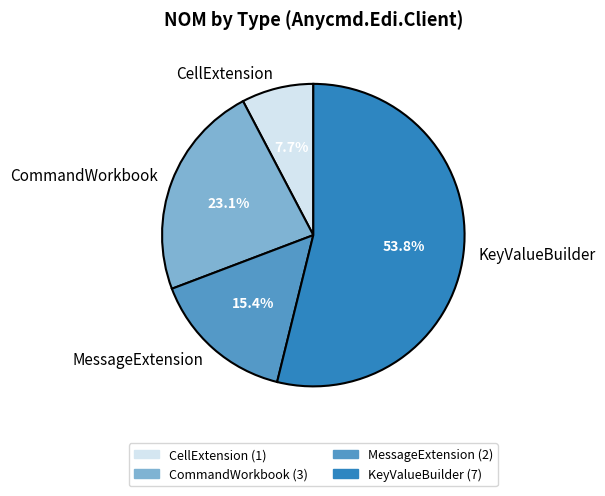

Which slice is the smallest?

CellExtension